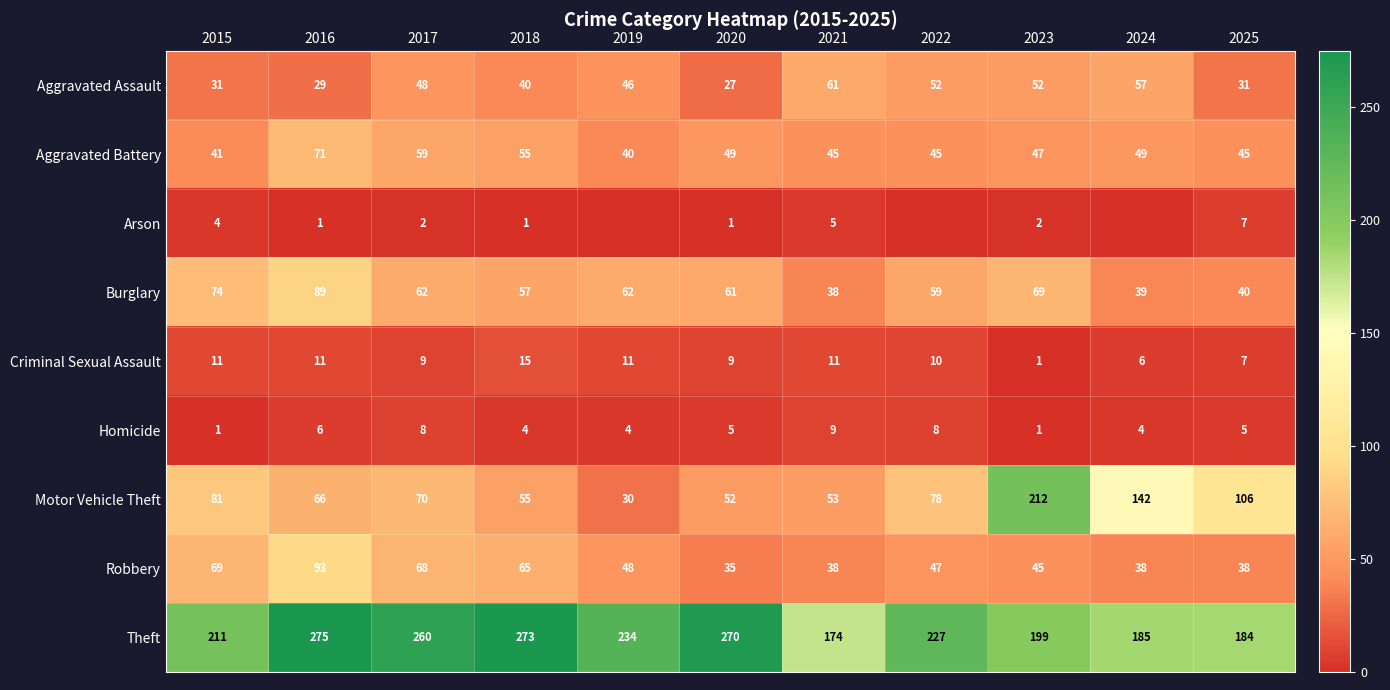

What is the highest value of the Theft series?

275